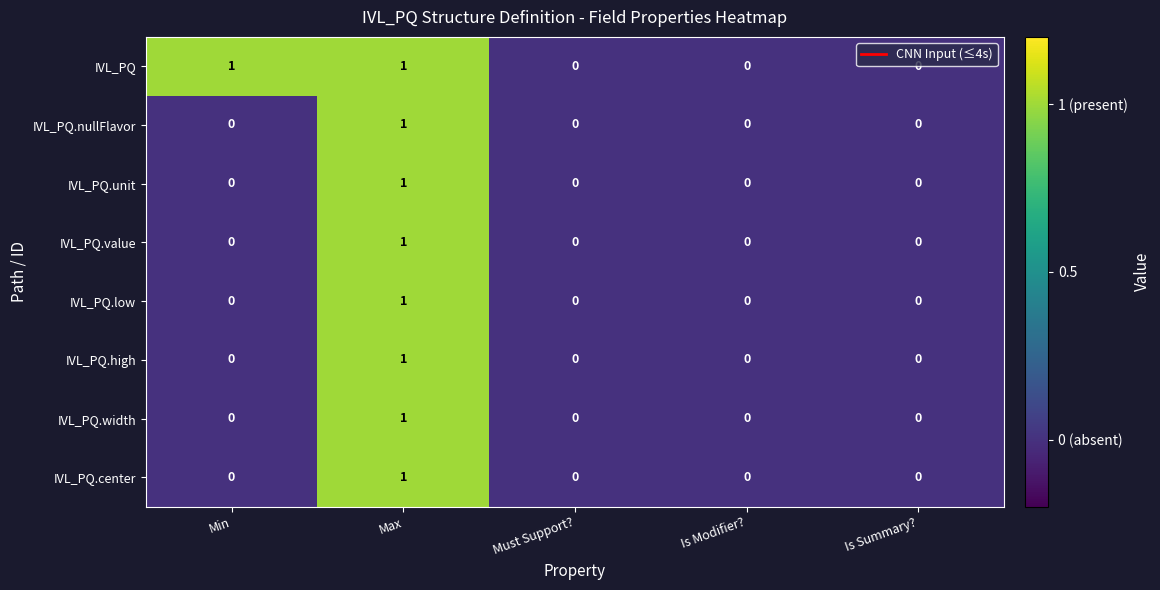

Is it true that IVL_PQ.nullFlavor equals 1 at Max?

True